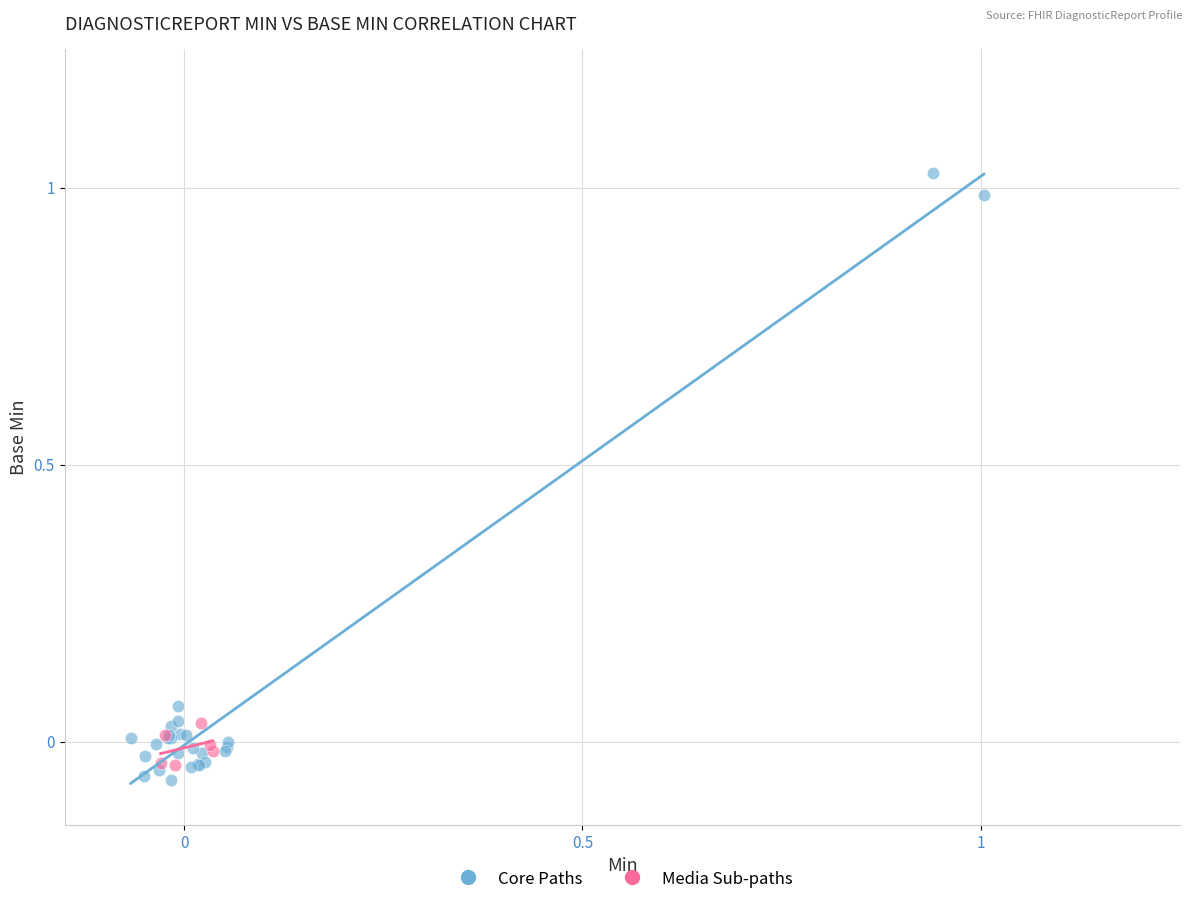

Which series contains the highest Y value?

Core Paths